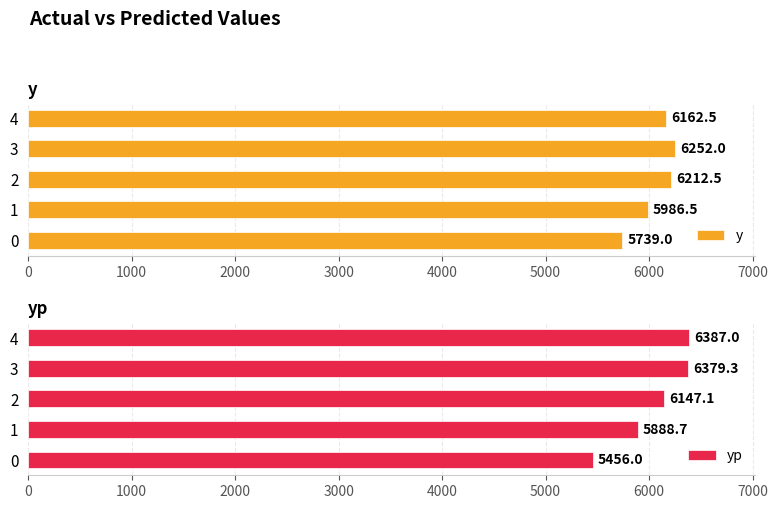

Read the y value at 4.

6162.5